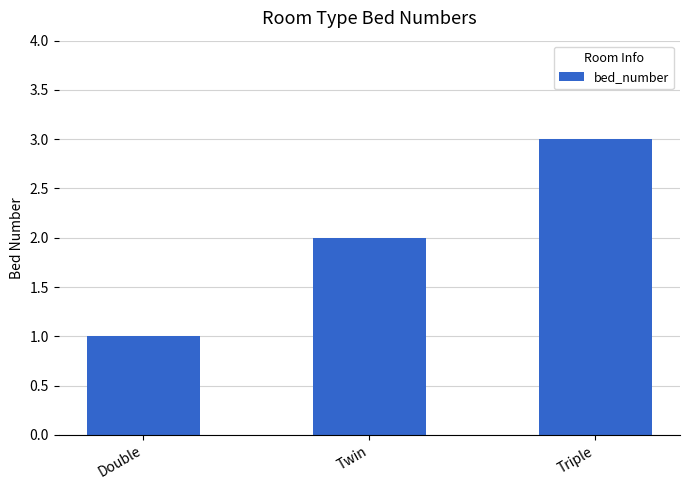

Reading left to right, transcribe all the data shown in this chart.

Double=1	Twin=2	Triple=3